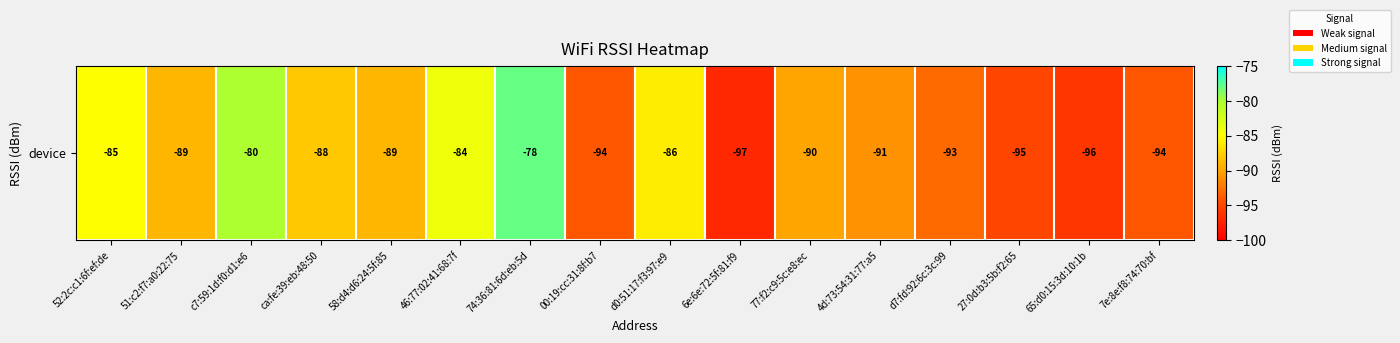

What is the difference between the second highest and second lowest values?

16